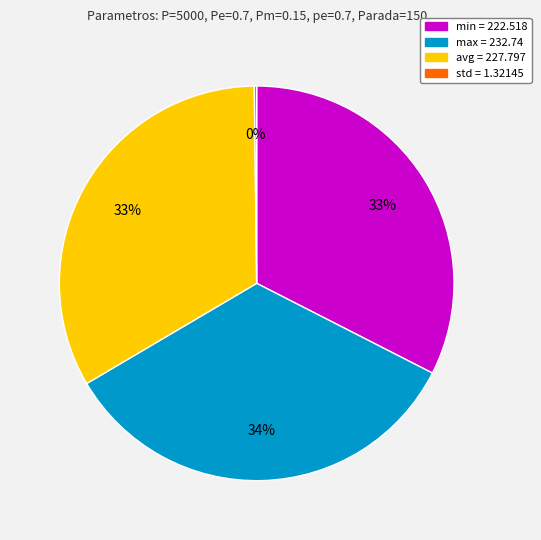

Is there a majority slice in this chart?

No